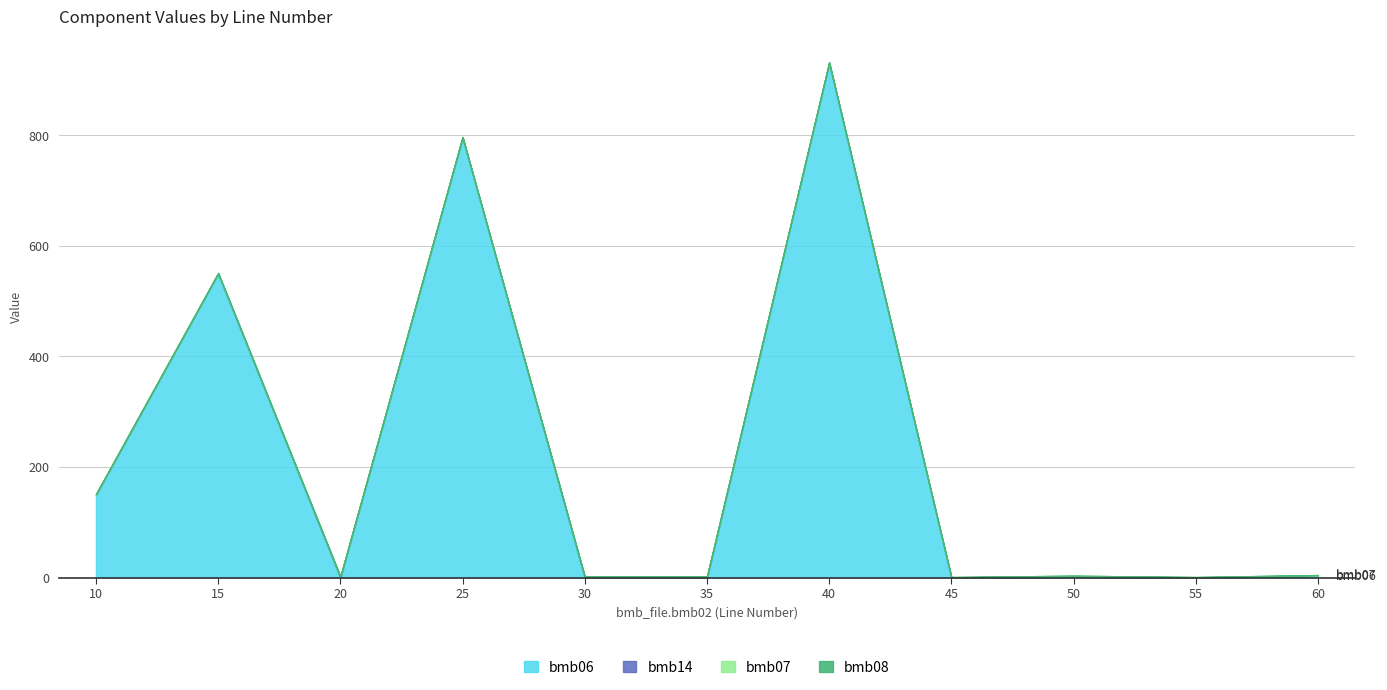

At which category is the sum across all series the highest?

40